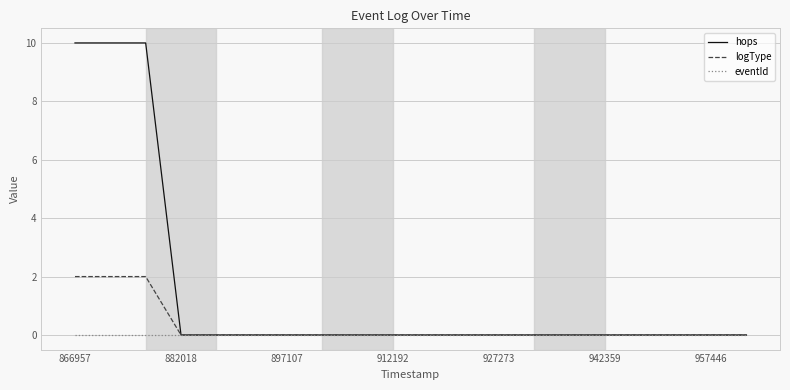

Is this an area chart (filled region under the line)?

No